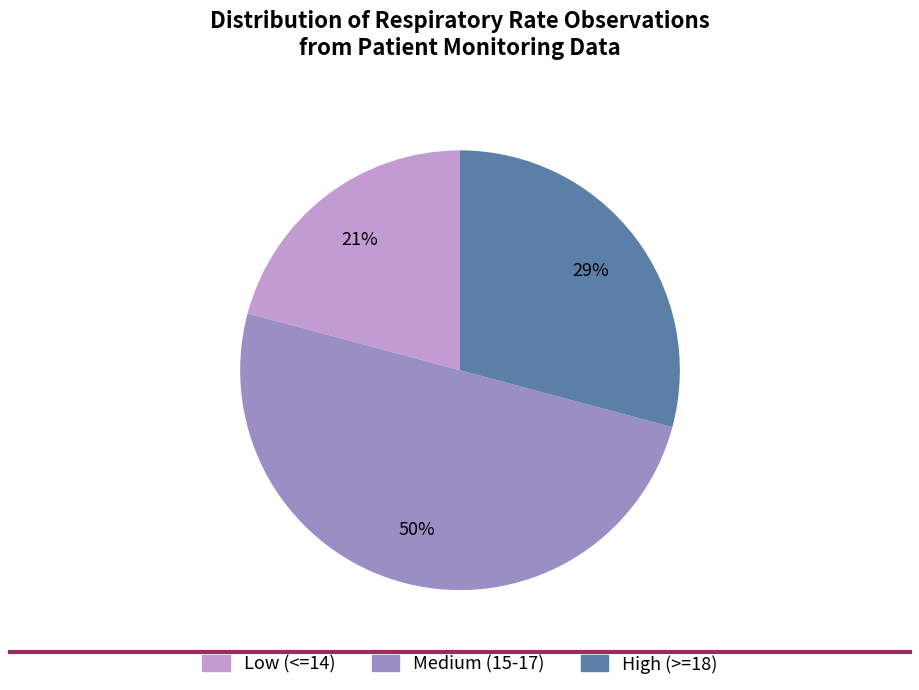

To the nearest percent, what is the difference between the largest and smallest slice percentages?

29%